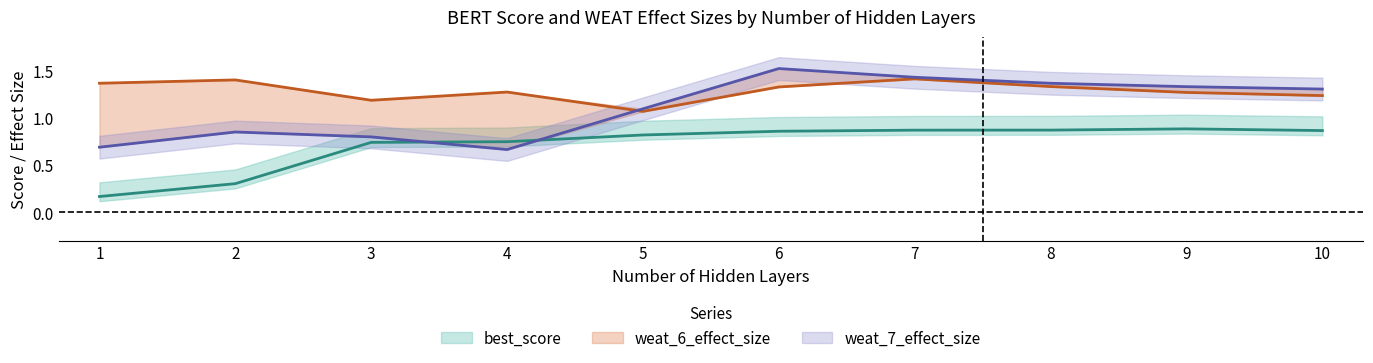

At 4, list the series in order from smallest to largest.

weat_7_effect_size, best_score, weat_6_effect_size